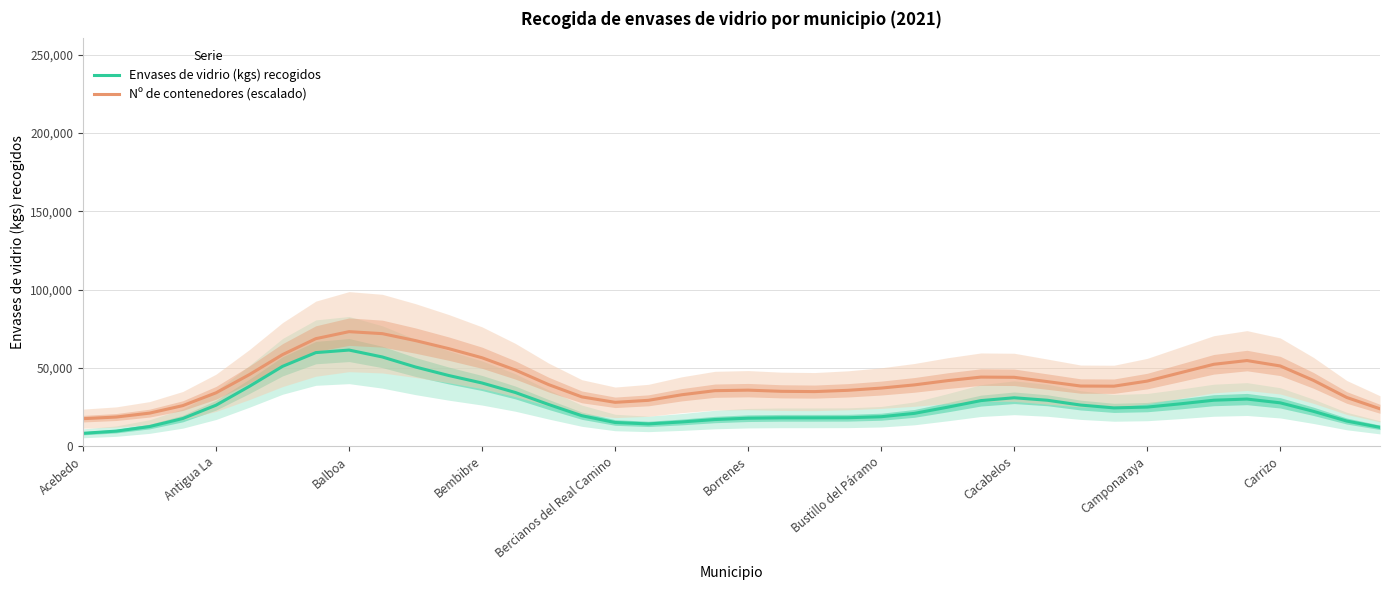

True or false: Nº de contenedores (escalado) and Envases de vidrio (kgs) recogidos cross at least once.

False